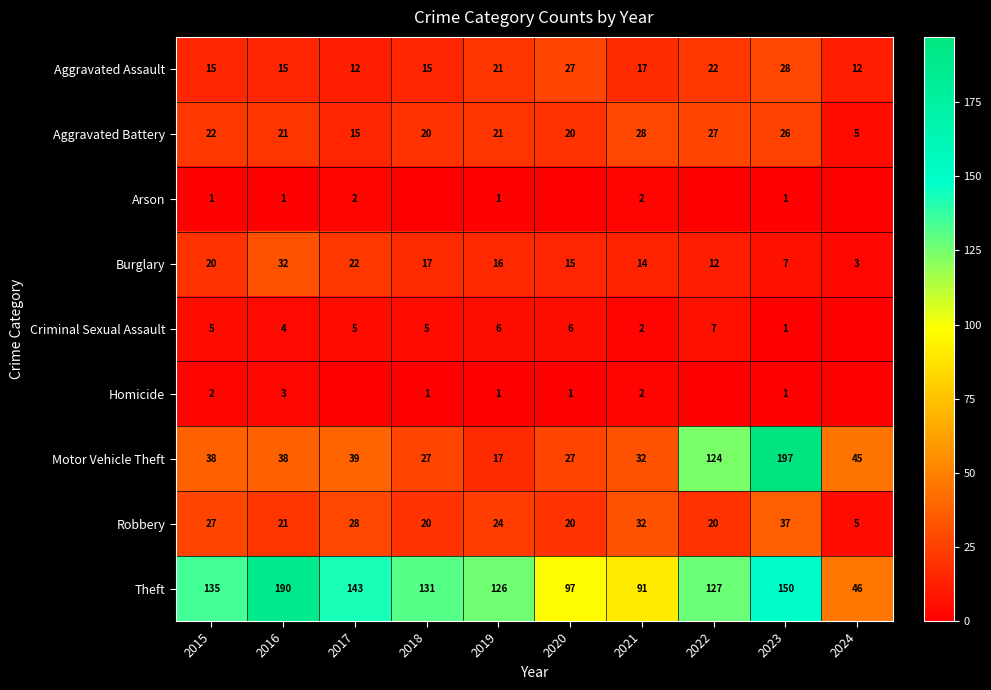

How many data points in Aggravated Battery are less than 21?

4